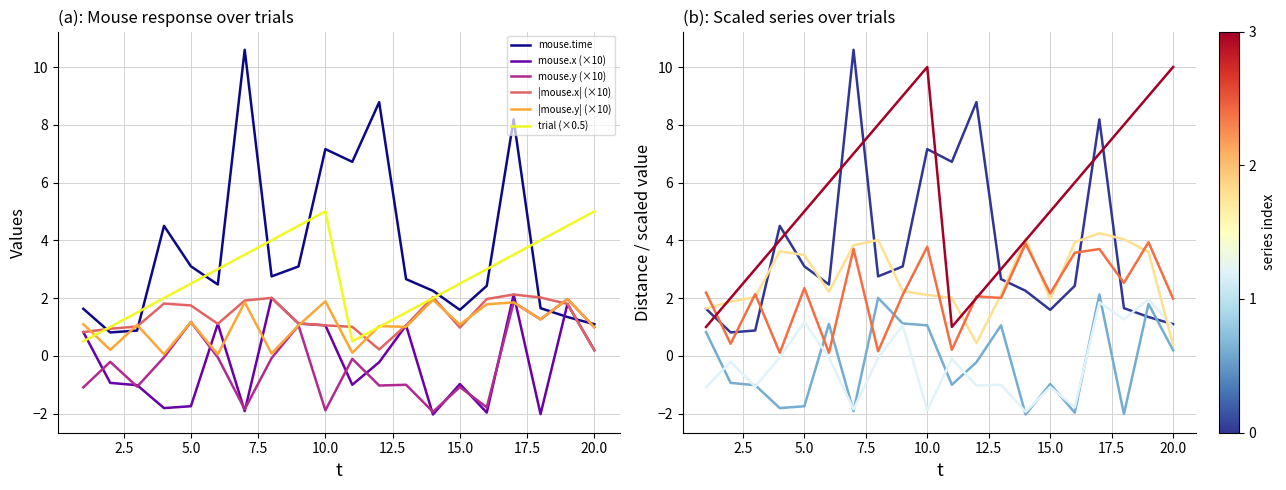

How many values in mouse.y are below zero?

14